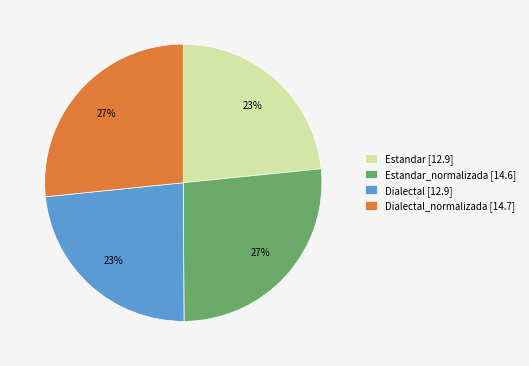

How many segments does this pie chart have?

4